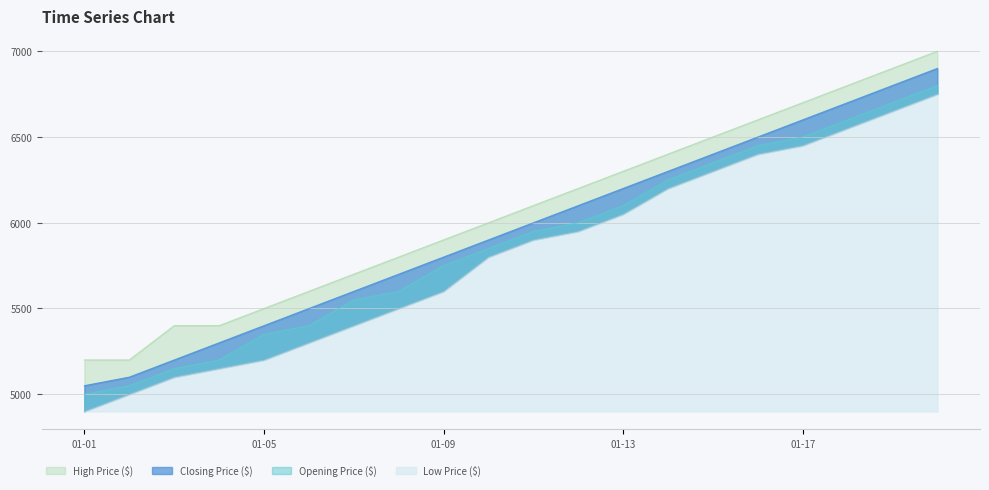

What is the spread (max minus min) of values at 2021-01-02?

200